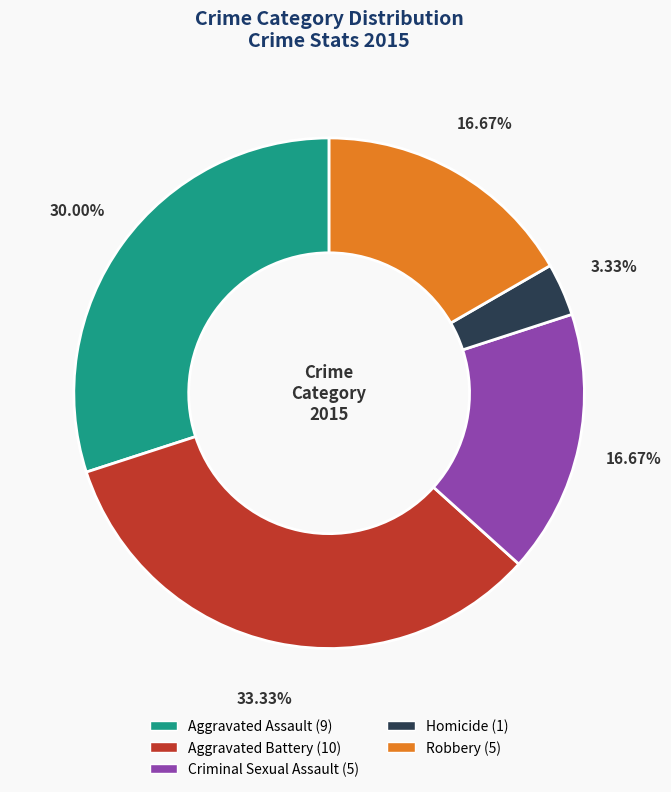

Between Homicide and Criminal Sexual Assault, which is larger?

Criminal Sexual Assault